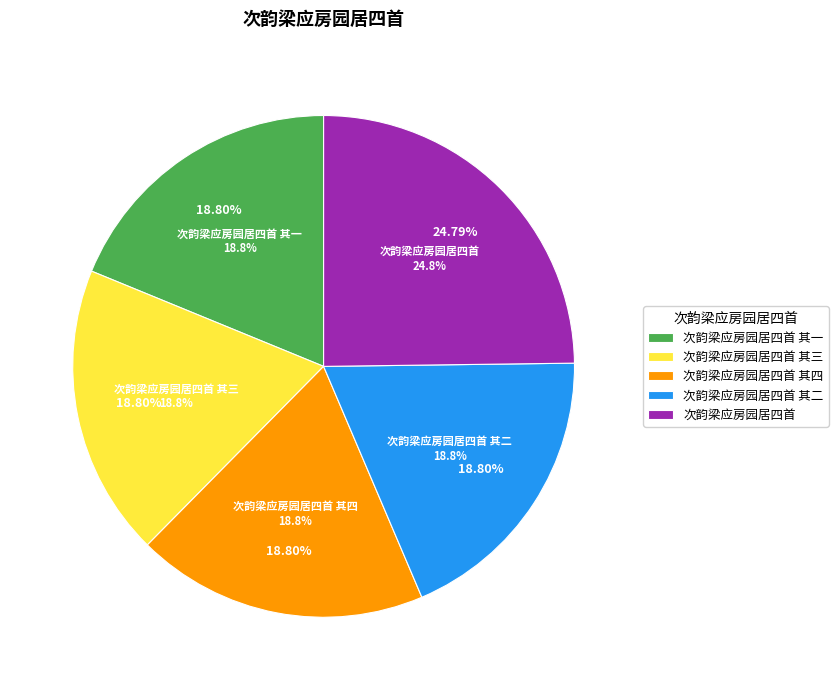

True or false: 次韵梁应房园居四首 其三 accounts for 19% of the total.

True